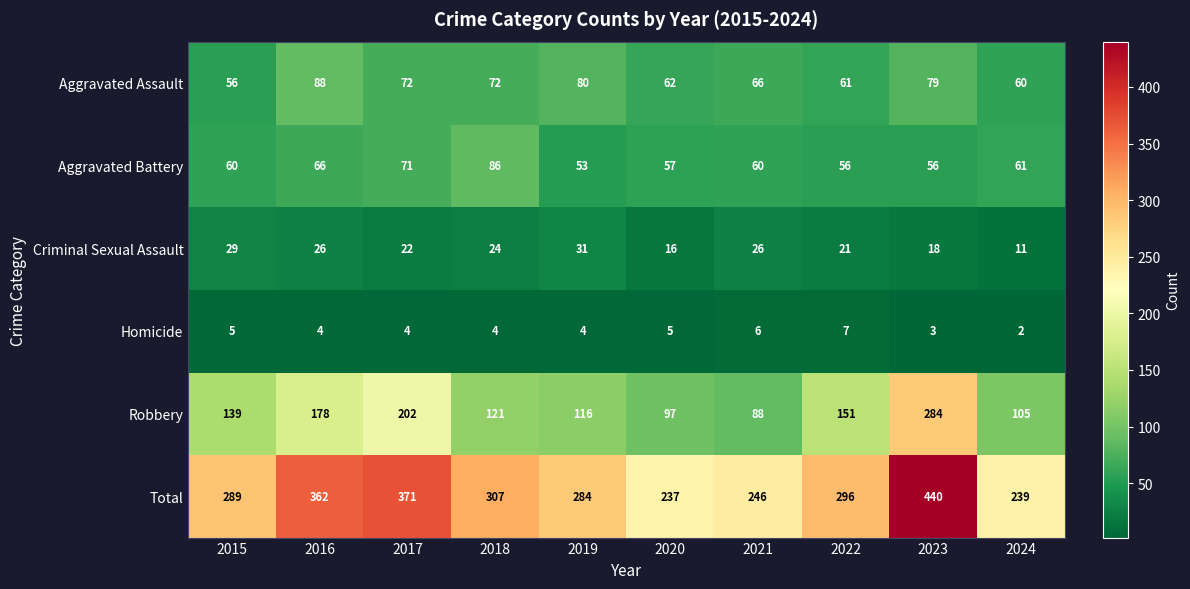

At how many categories does at least one series exceed 314?

3